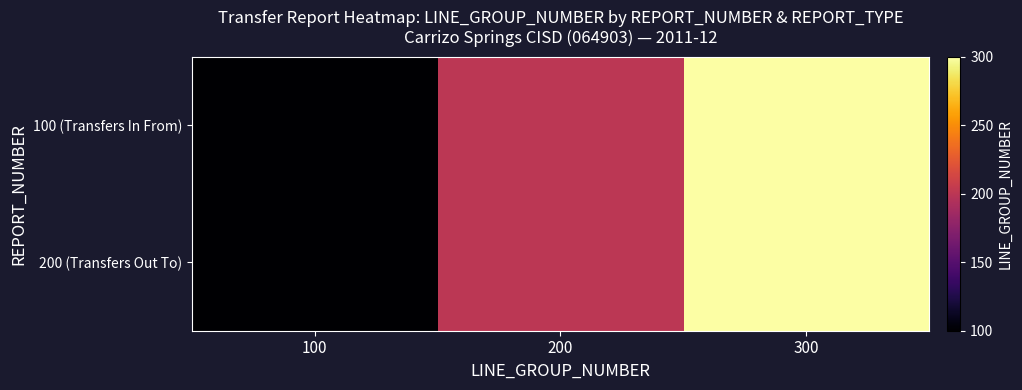

Reading left to right, extract all data points from this chart.

100 (Transfers In From): 100=100	200=200	300=300
200 (Transfers Out To): 100=100	200=200	300=300